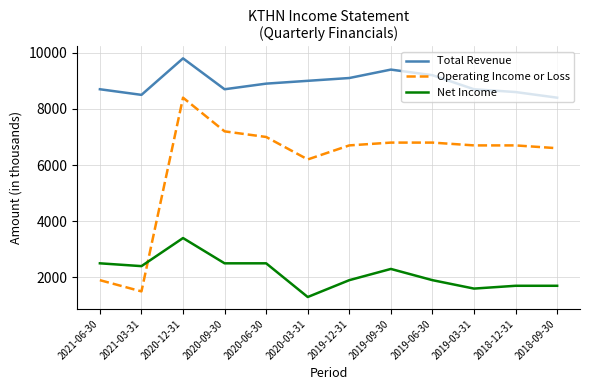

The value of Net Income at 2020-06-30 is 1384. True or false?

False